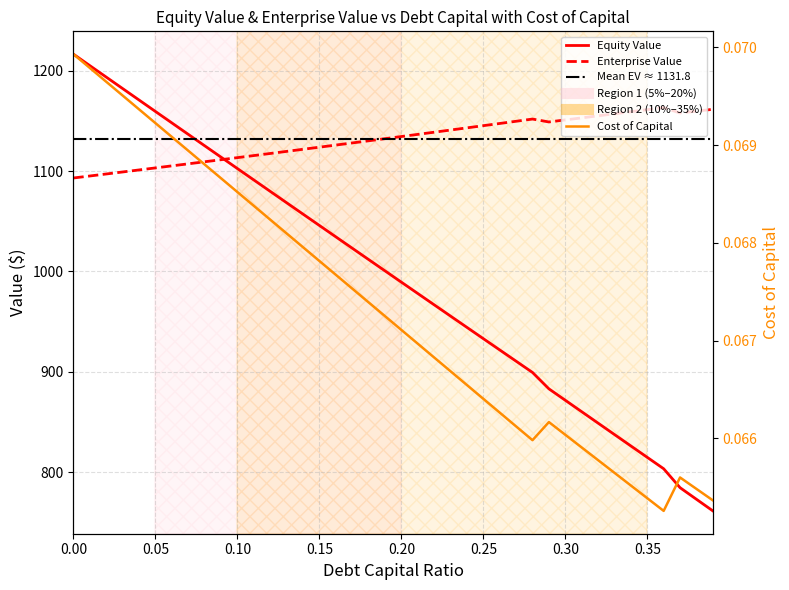

What is the maximum value shown in the chart?

1216.8